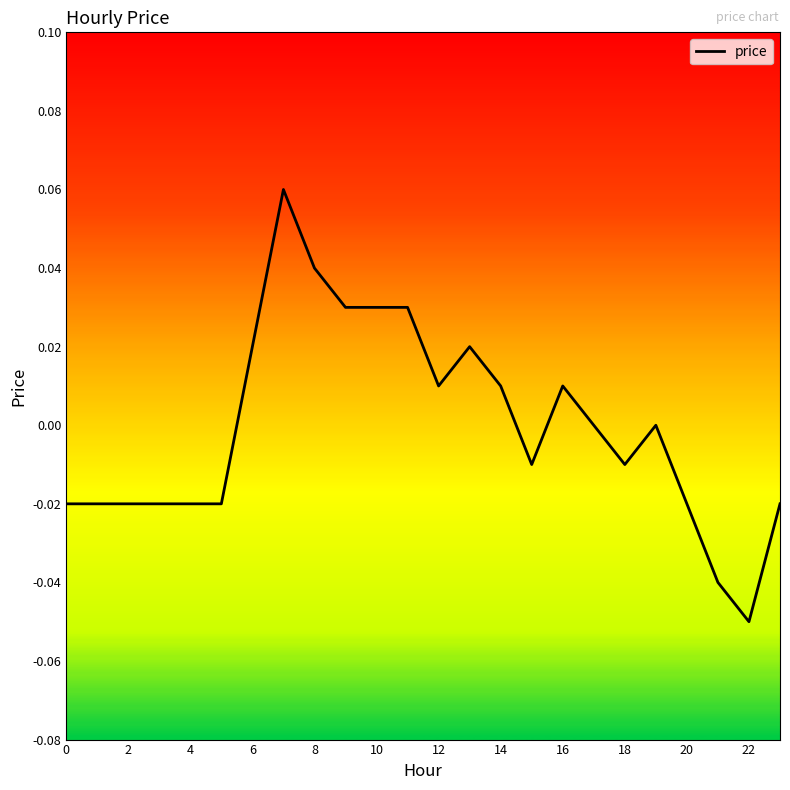

Is this an area chart (filled region under the line)?

No